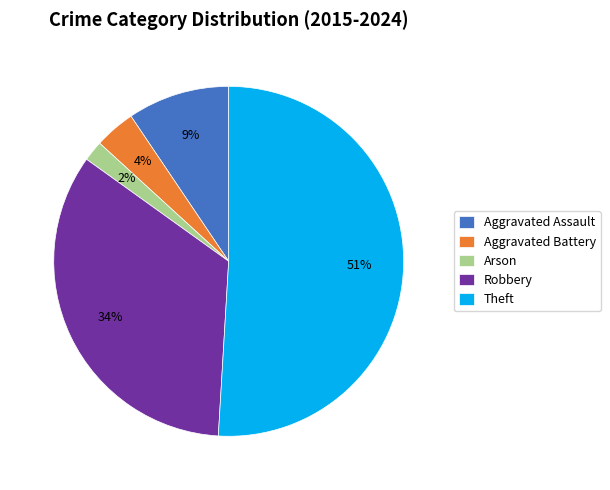

To the nearest percent, what is the combined percentage of Aggravated Assault and Aggravated Battery?

13%